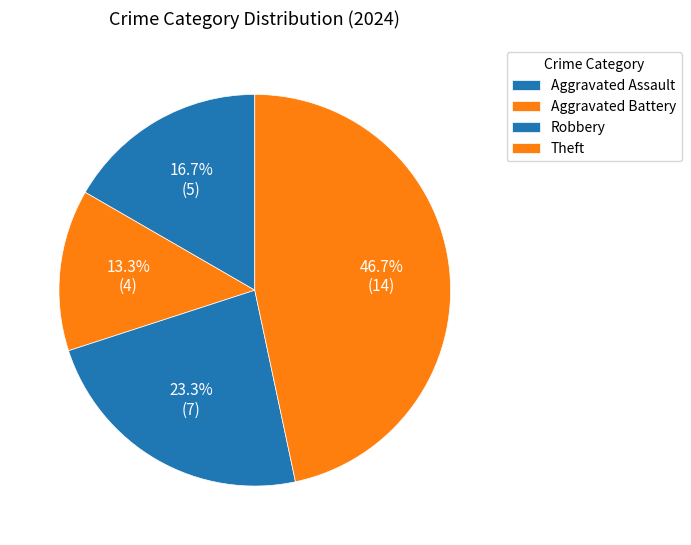

Does Aggravated Battery represent more than half of the total?

No